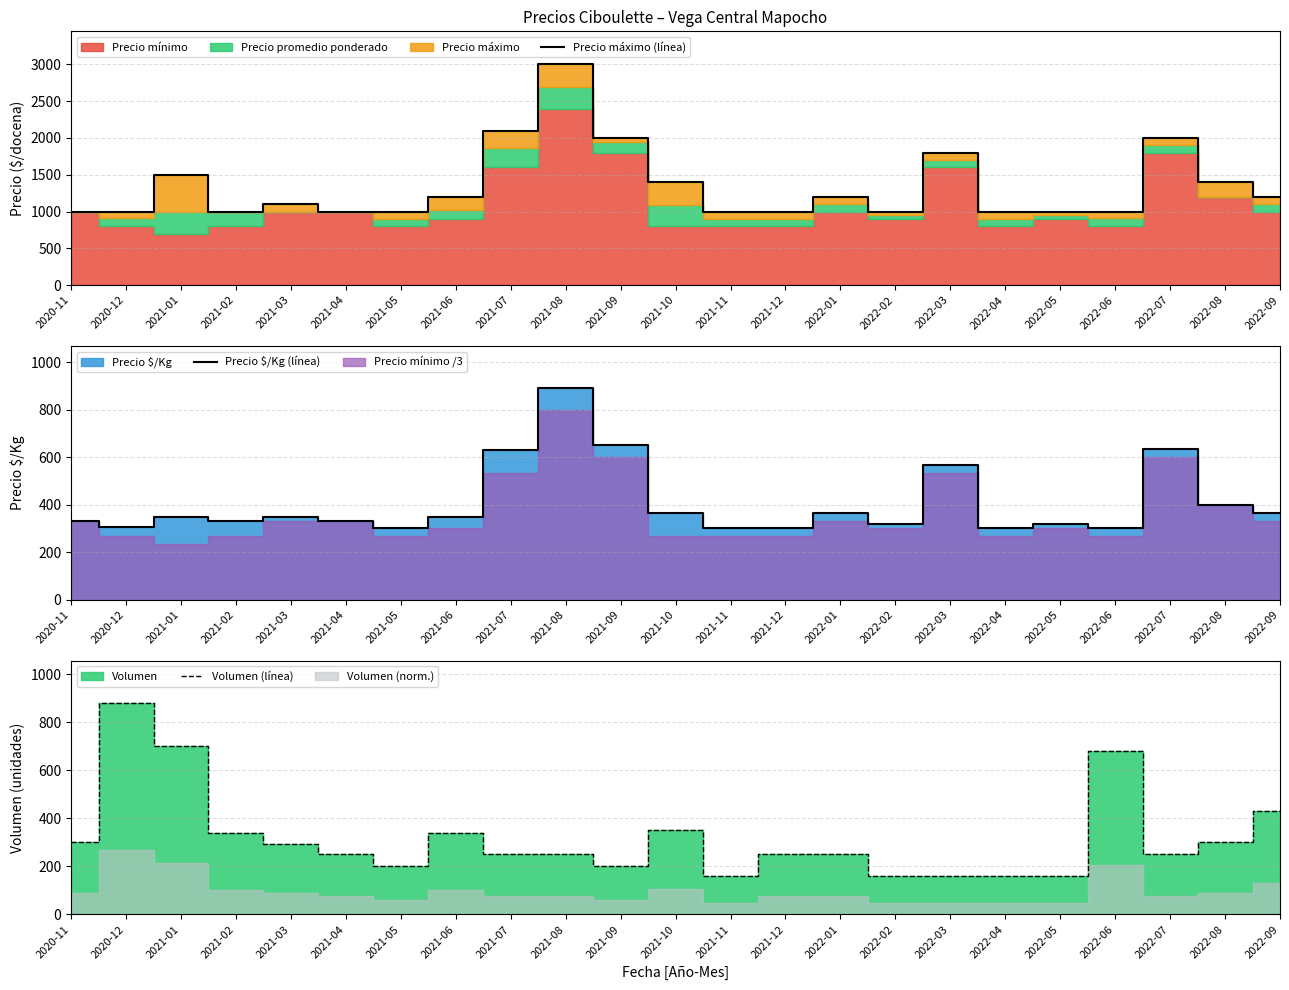

What is the label of the 4th point from the right?

2022-06